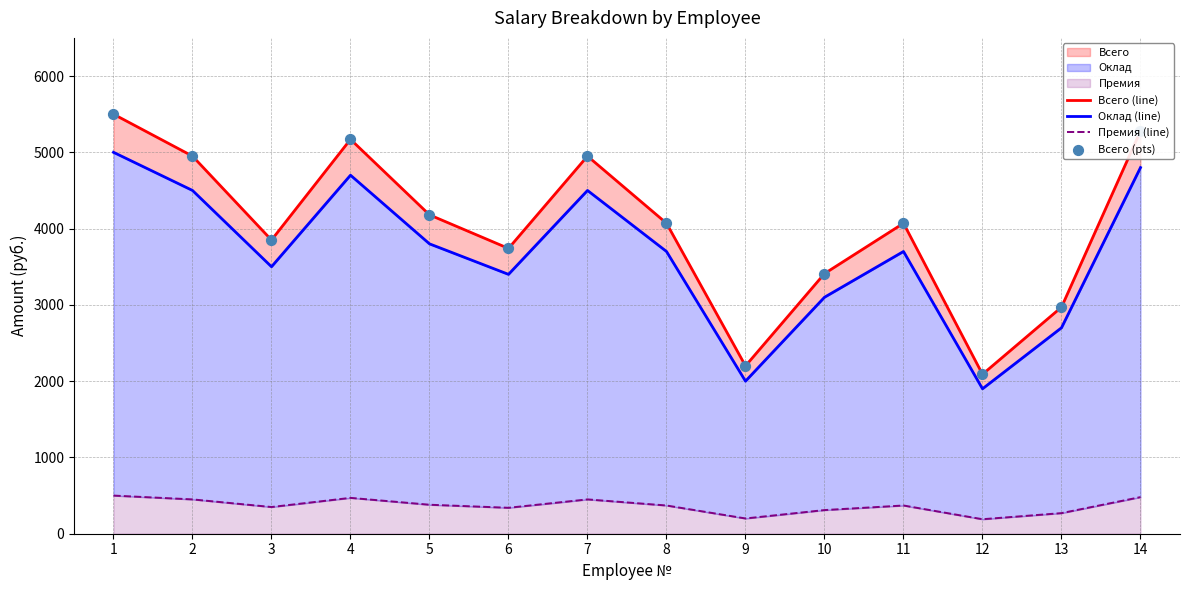

Which series contains the lowest Y value?

Премия (line)